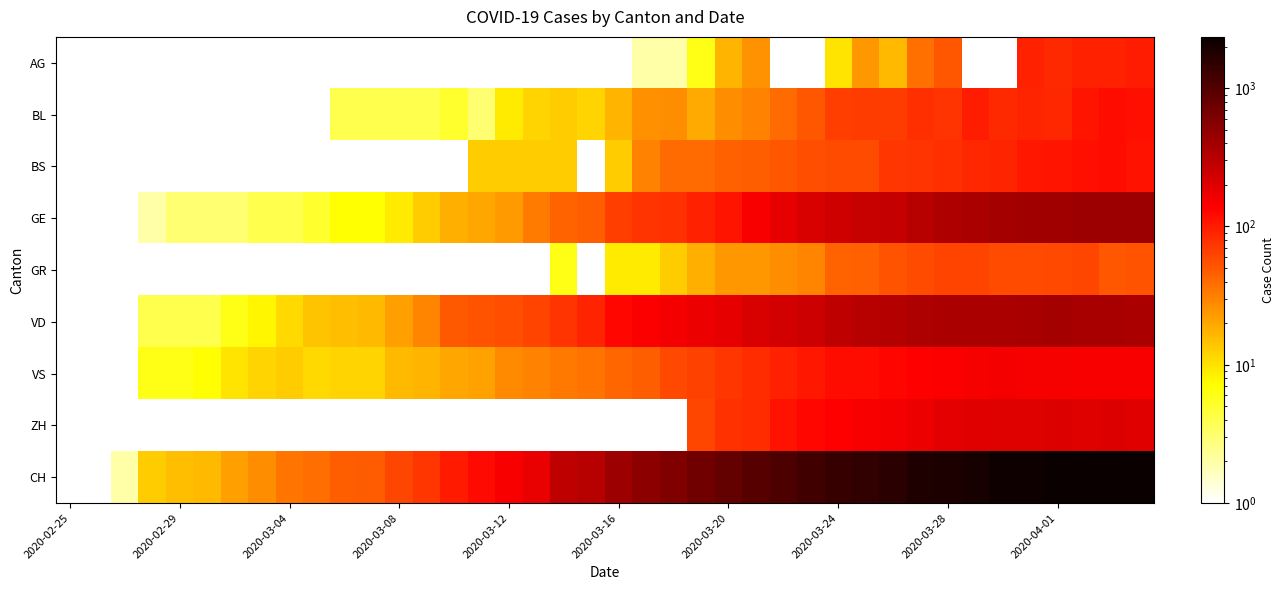

Which series has the largest total across all categories?

CH